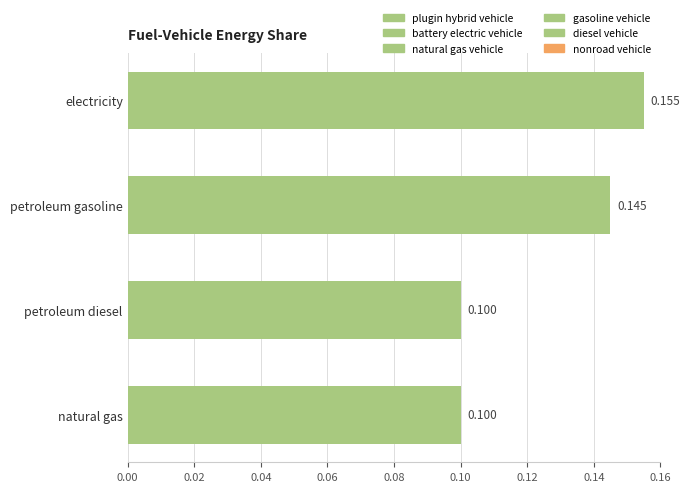

Count the number of data series in this chart.

5